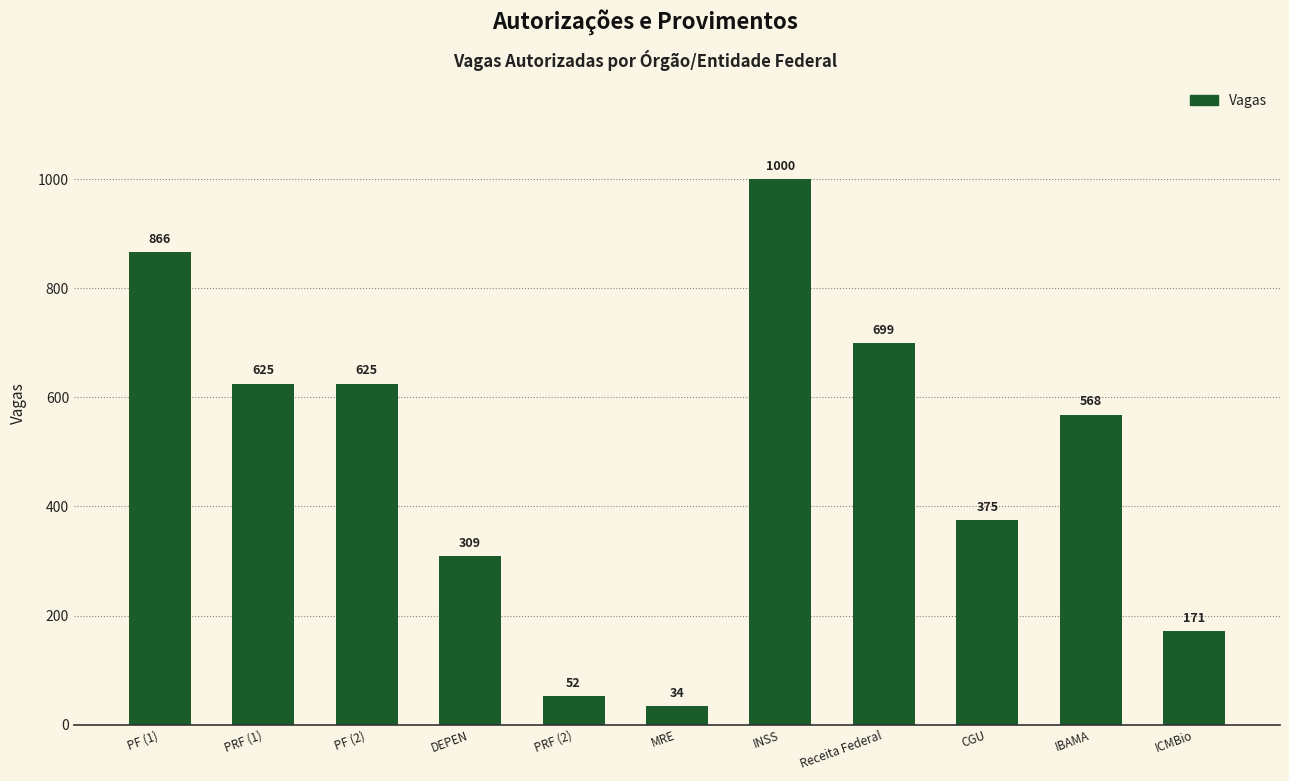

True or false: the data shows 52 at PRF (2).

True